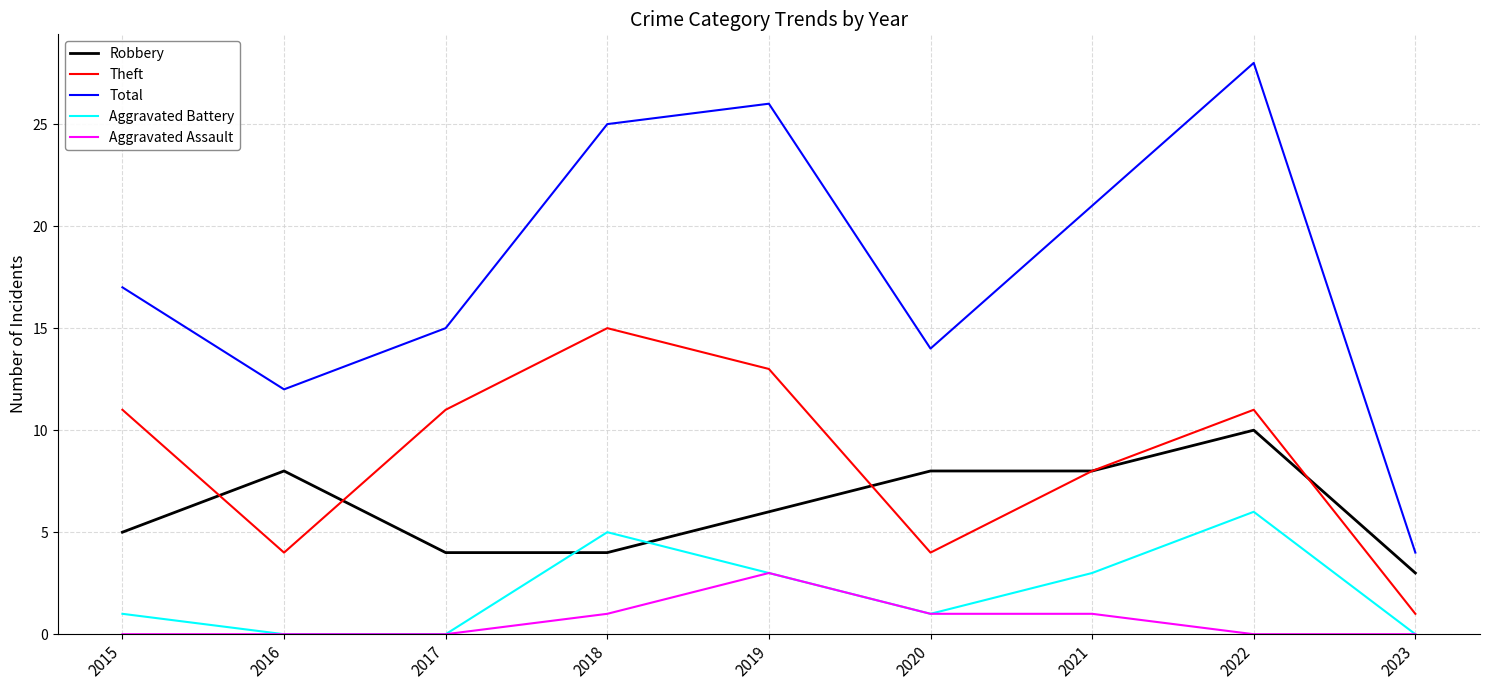

What value does the Theft series have at 2022?

11